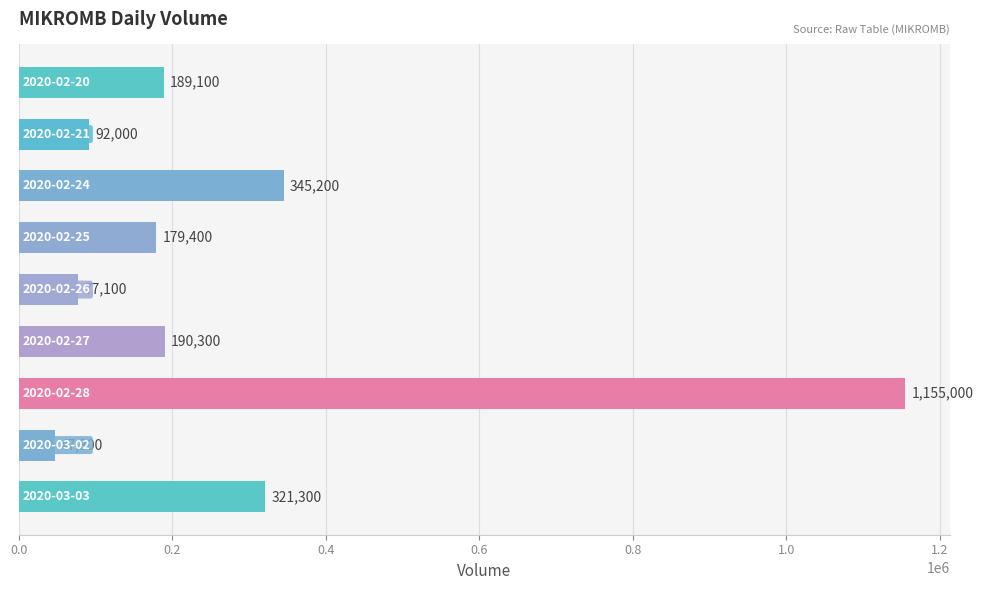

How many data points does each series have?

9